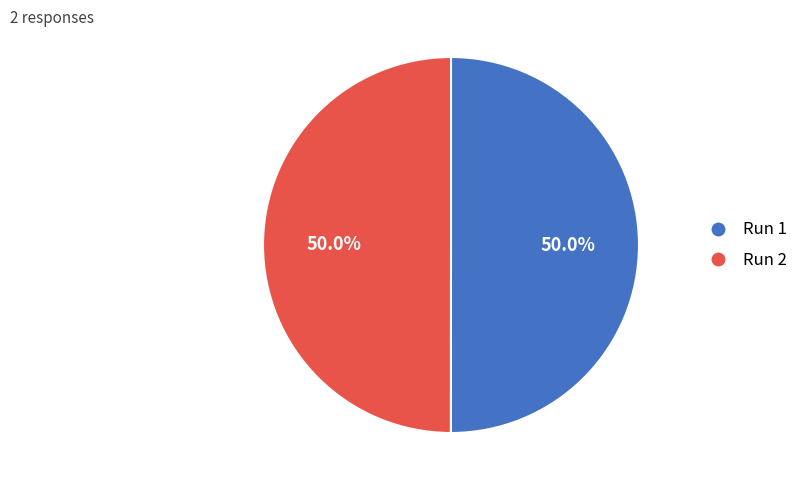

Which slice is the largest?

1